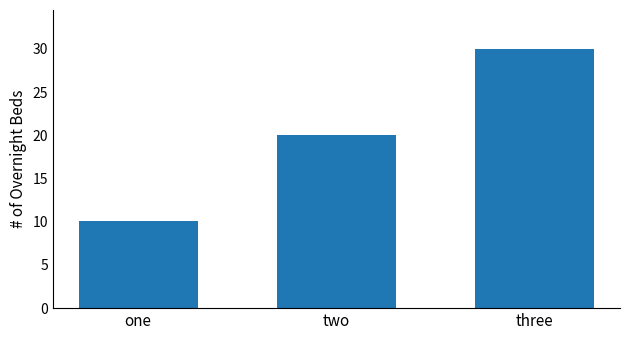

What is the smallest value displayed?

10.1